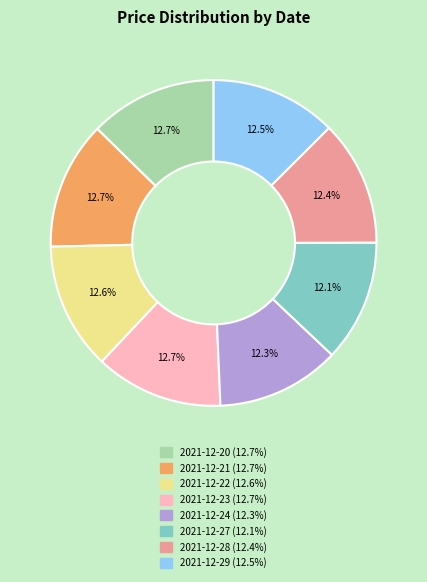

Approximately how many times larger is the value at 2021-12-29 compared to 2021-12-24?

1.0